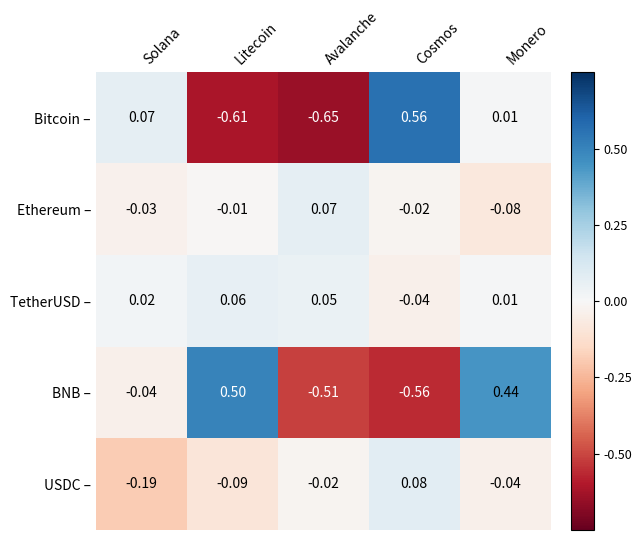

Which series changed the most between Solana and Cosmos?

BNB –